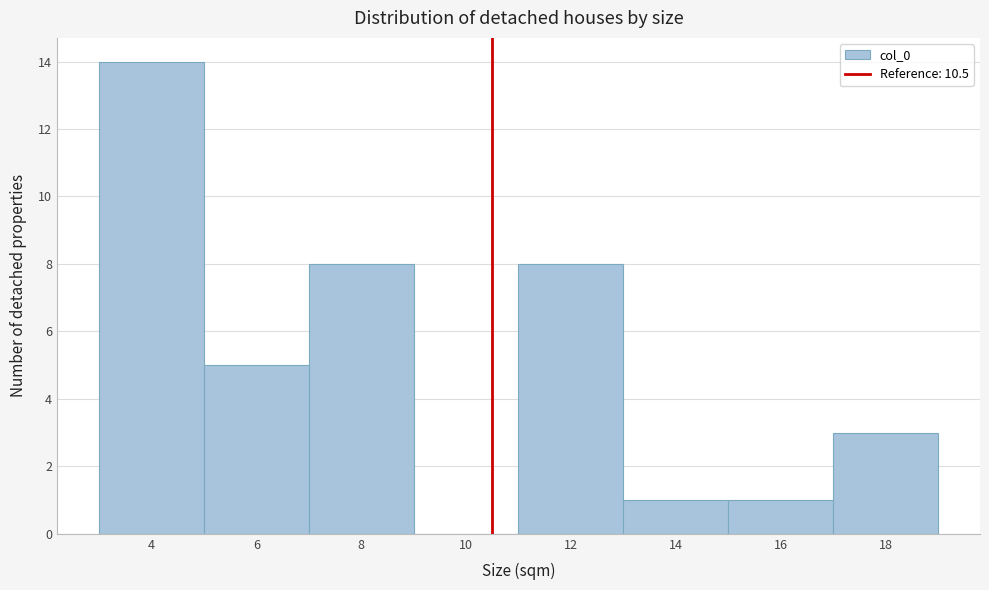

Over which range of the x-axis is the bar tallest?

3 to 5